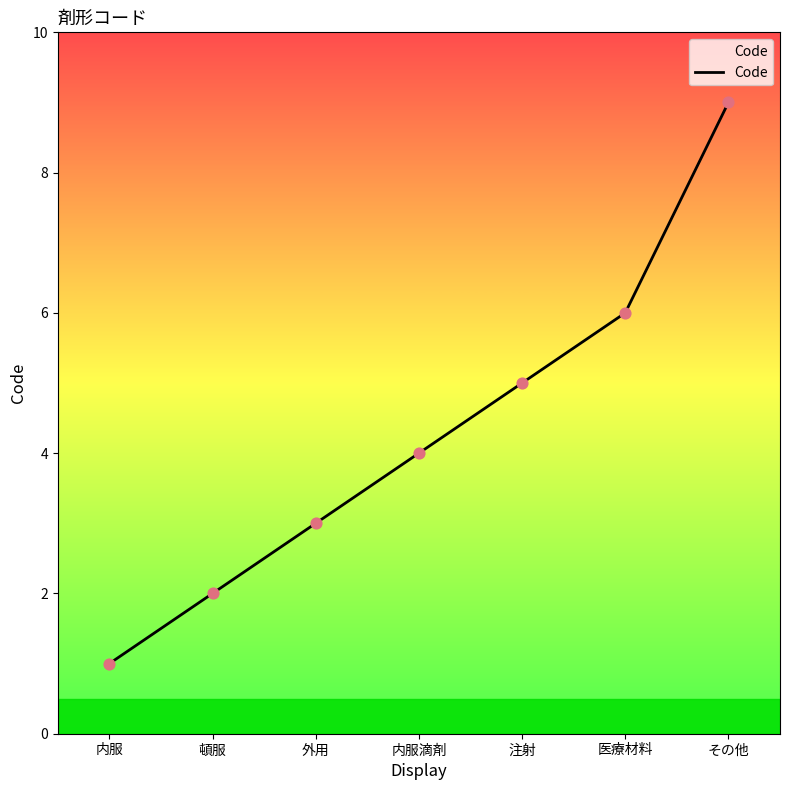

What is the change in value from 外用 to その他?

+6